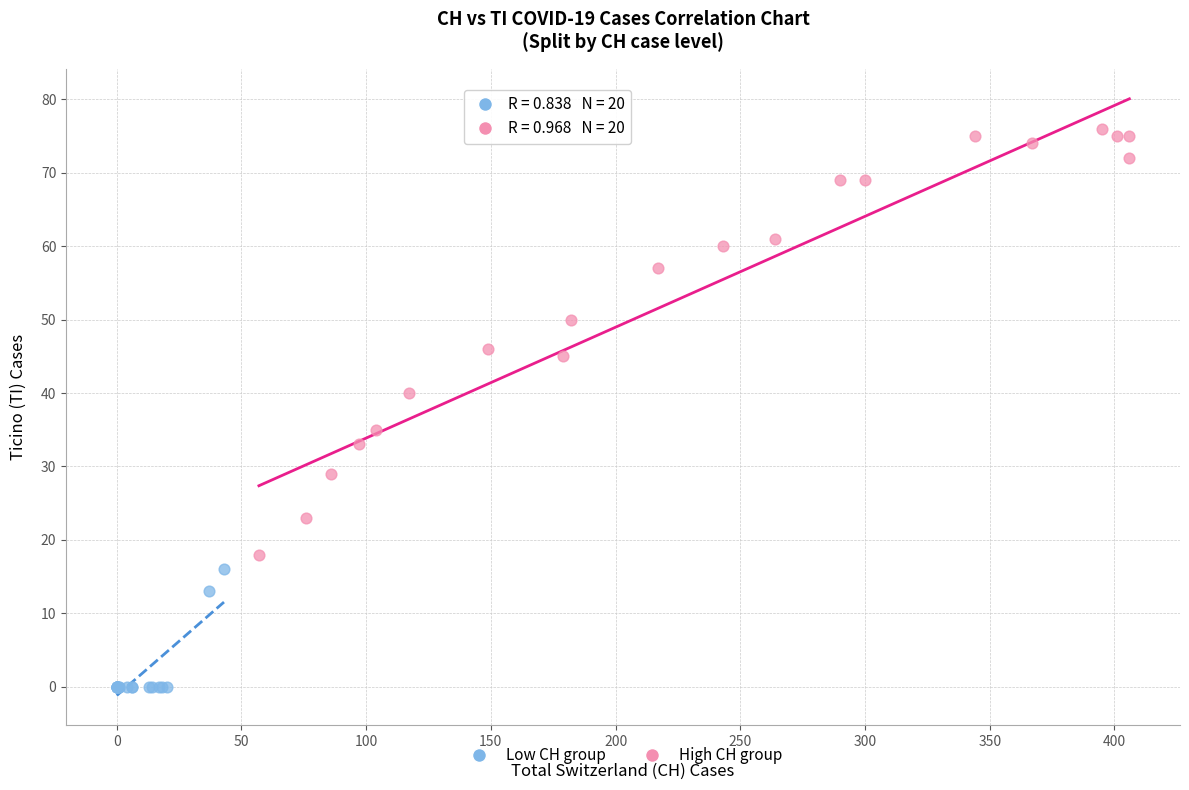

Which series has the widest spread of Y values?

High CH group